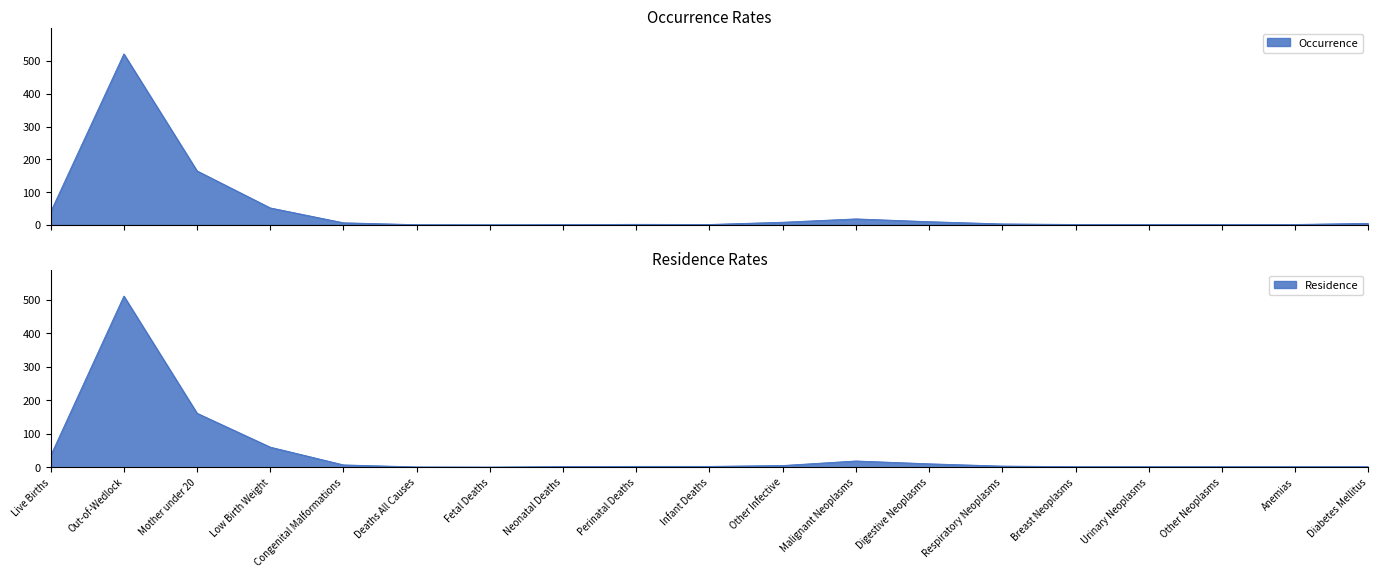

What is the difference between the second highest and second lowest values in the Residence series?

160.4